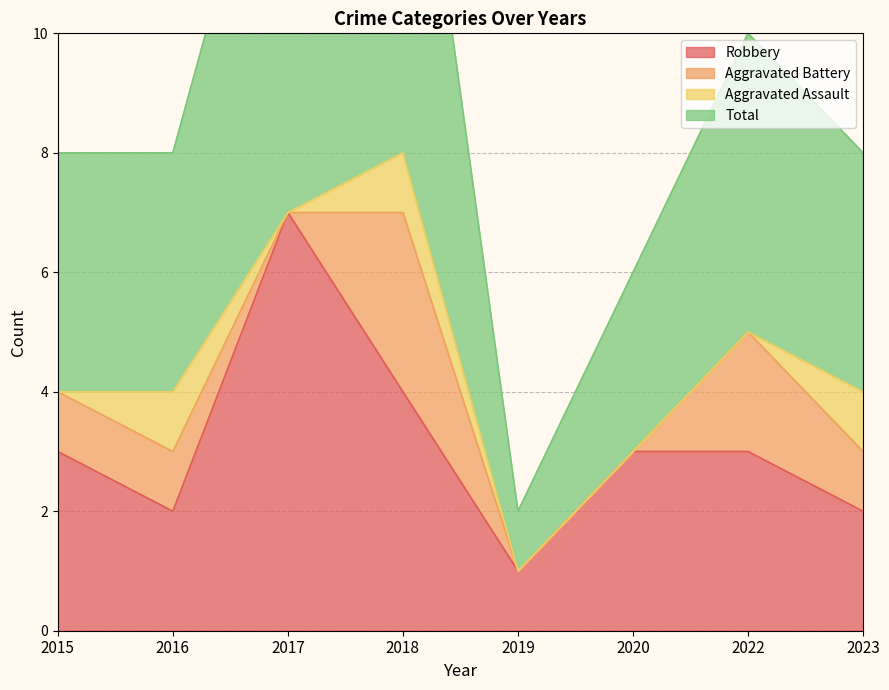

True or false: Total has more than 2 interior local peaks.

False